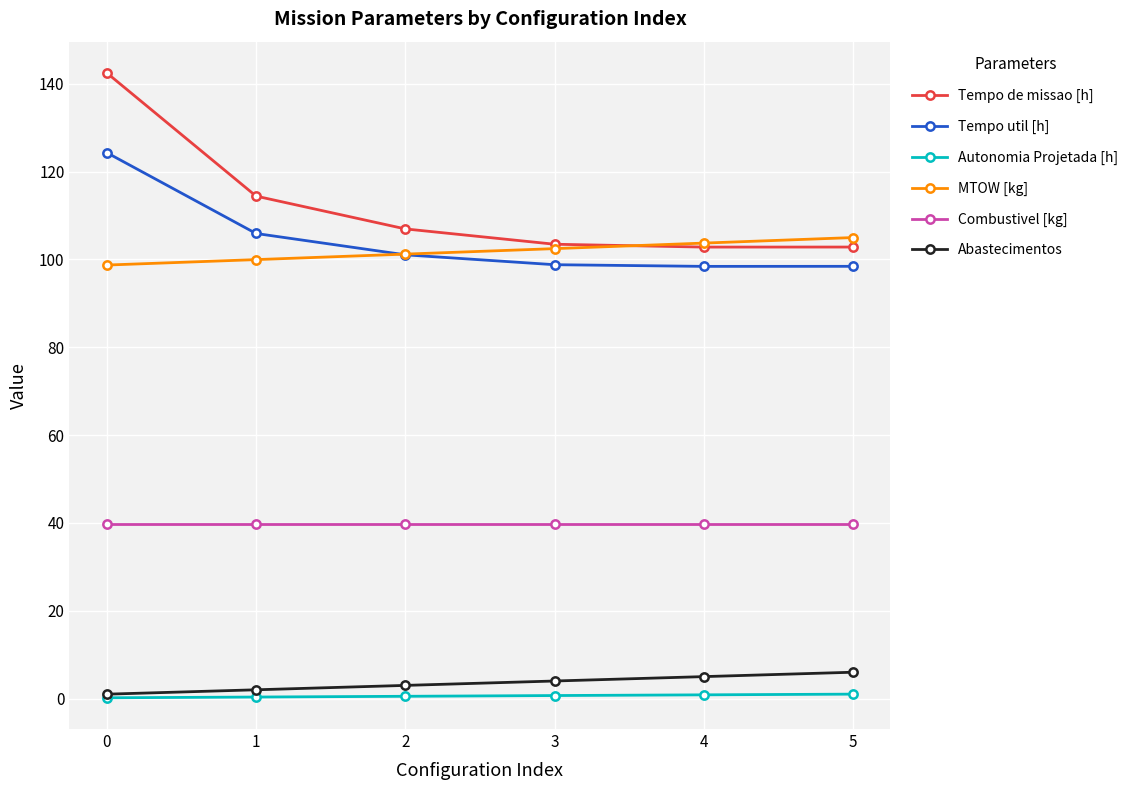

Is the value of Combustivel [kg] at 1 greater than the value of Abastecimentos at 3?

Yes